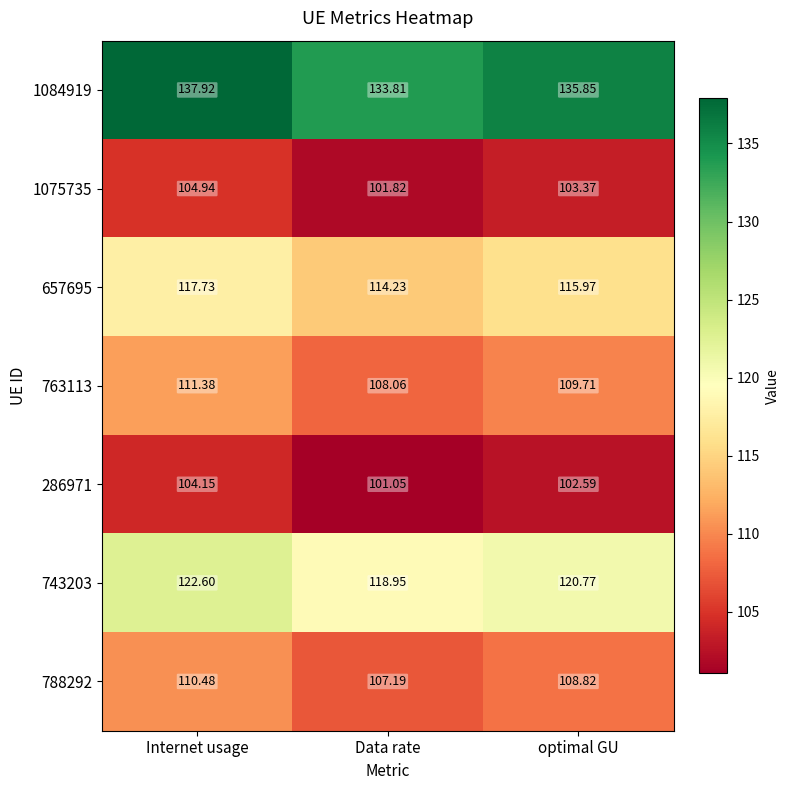

Between Internet usage and optimal GU, which series saw the biggest shift?

1084919